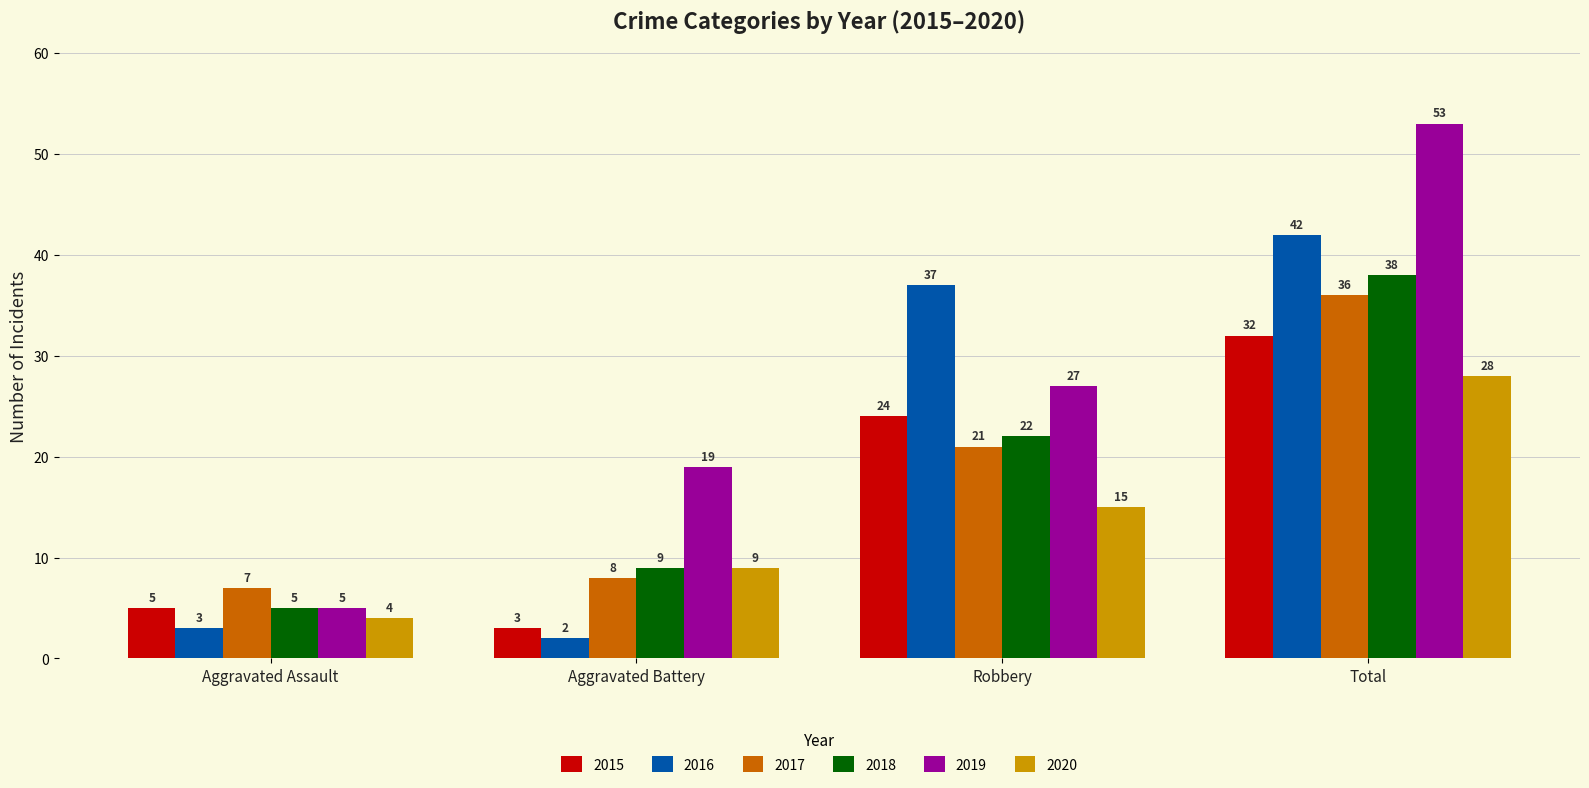

What is the difference between the maximum and minimum values in the 2020 series?

24